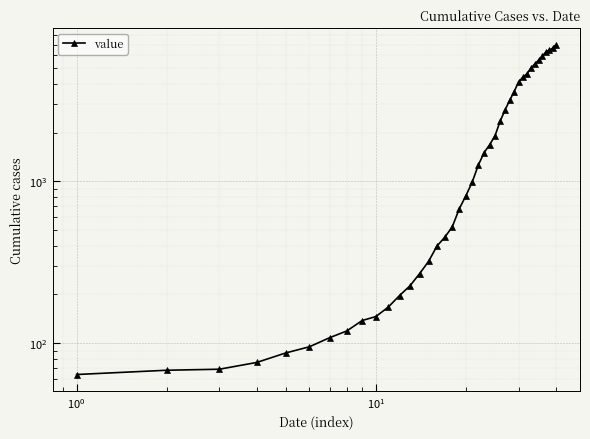

Is it true that the value at 38 is 11083?

False